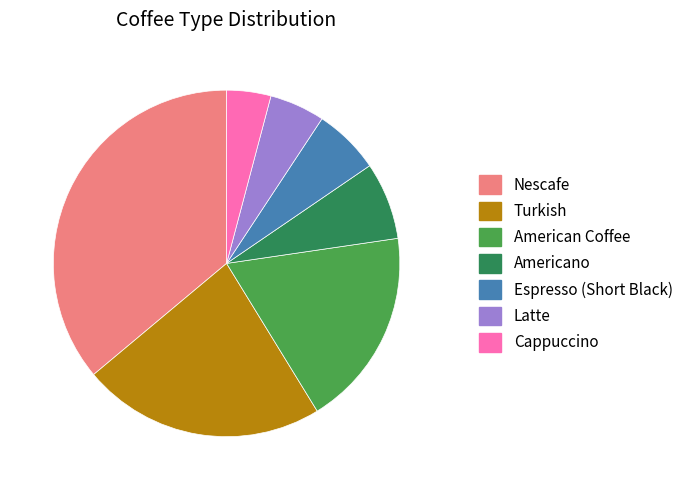

How many slices are in this pie chart?

7